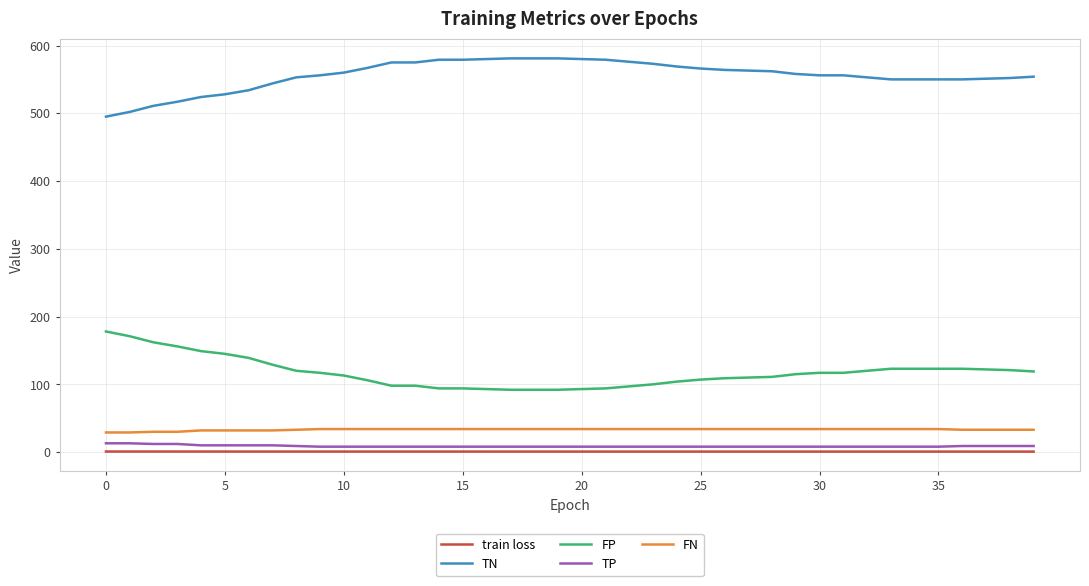

Which series has the largest total across all categories?

TN